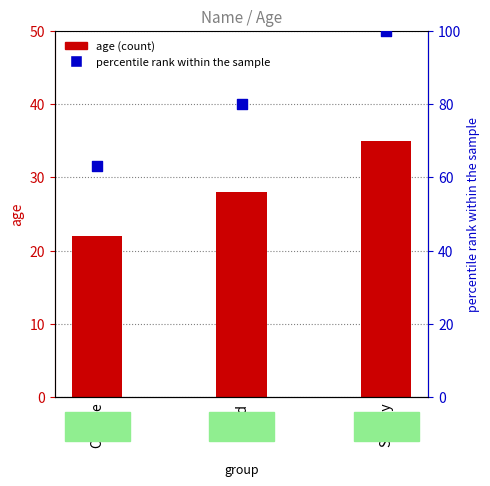

Is the value of percentile rank at Charlie greater than the value of age at Shirley?

Yes